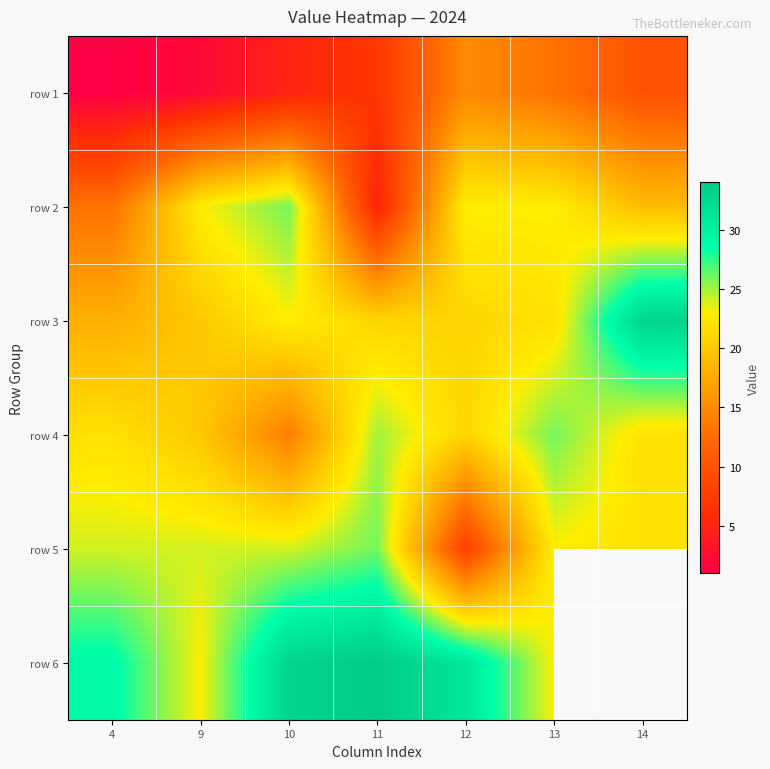

What is the sum of the row 5 values at 10 and 13?

47.0